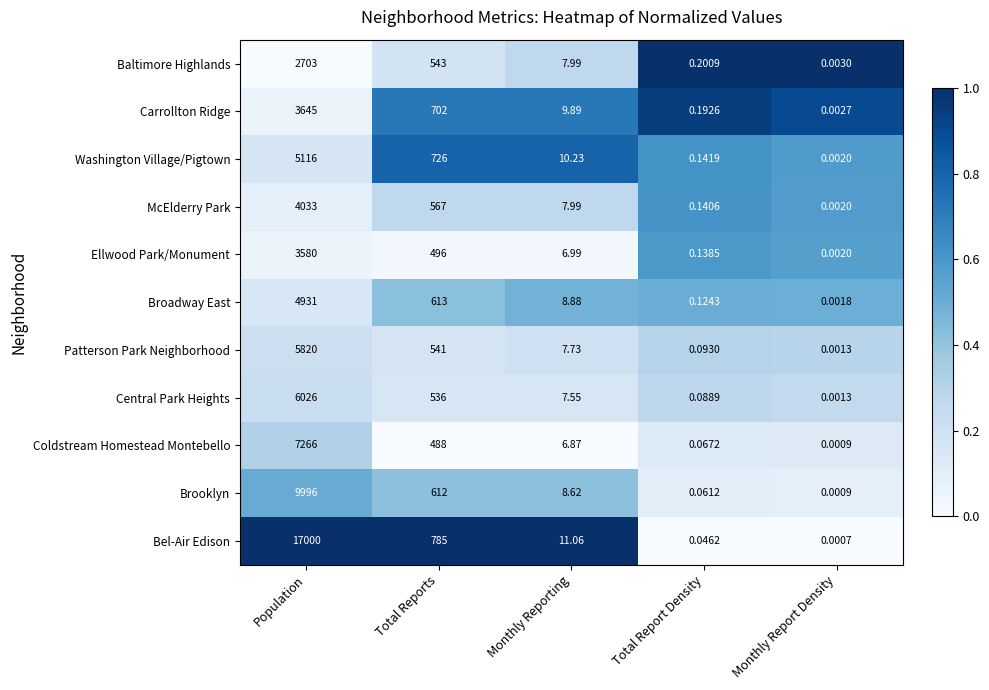

Which series has the widest spread of values?

Bel-Air Edison